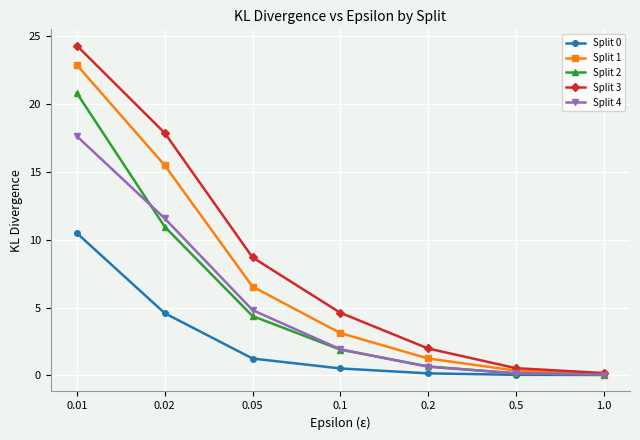

What is the greatest value displayed?

24.3